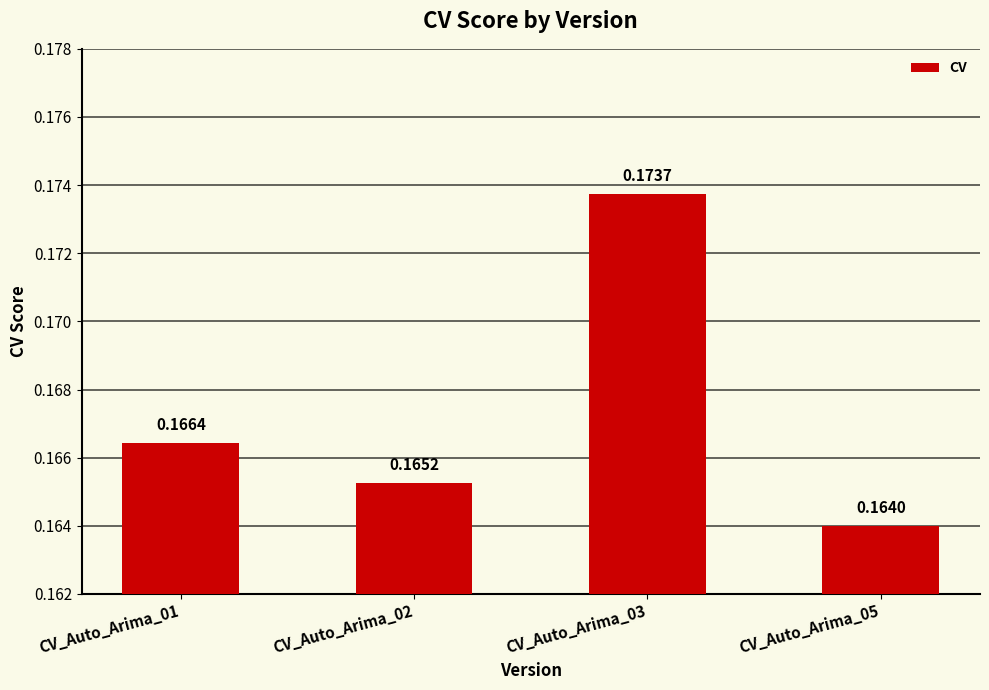

Between CV_Auto_Arima_03 and CV_Auto_Arima_05, which is larger?

CV_Auto_Arima_03